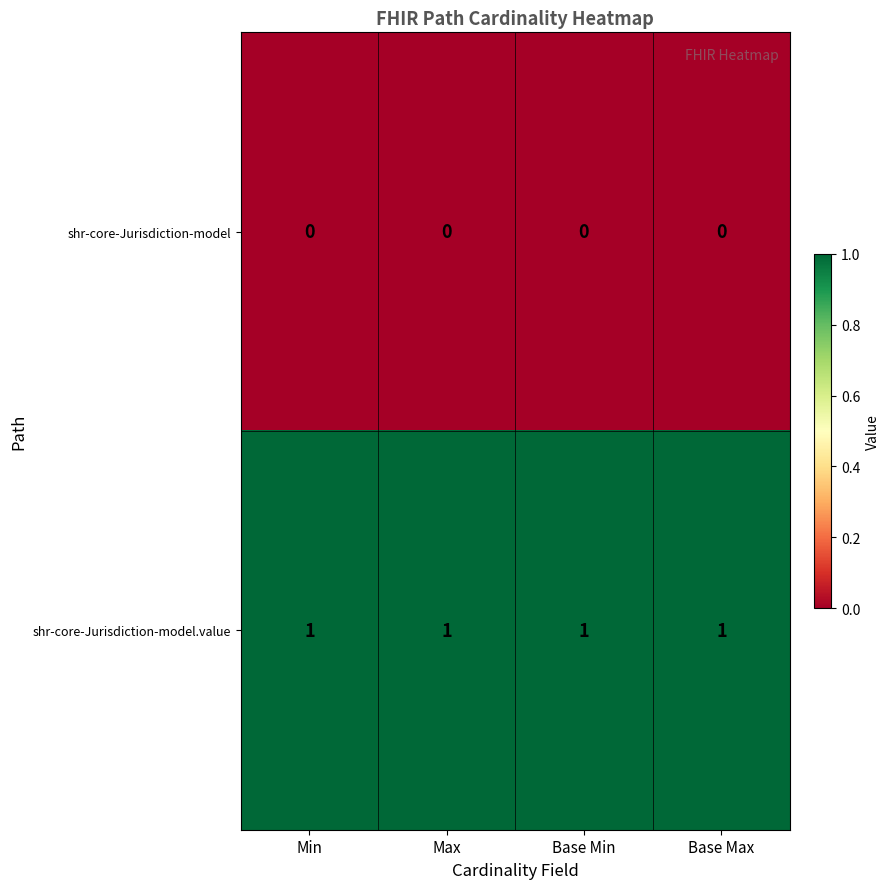

Is the value of shr-core-Jurisdiction-model at Base Max greater than the value of shr-core-Jurisdiction-model.value at Base Max?

No